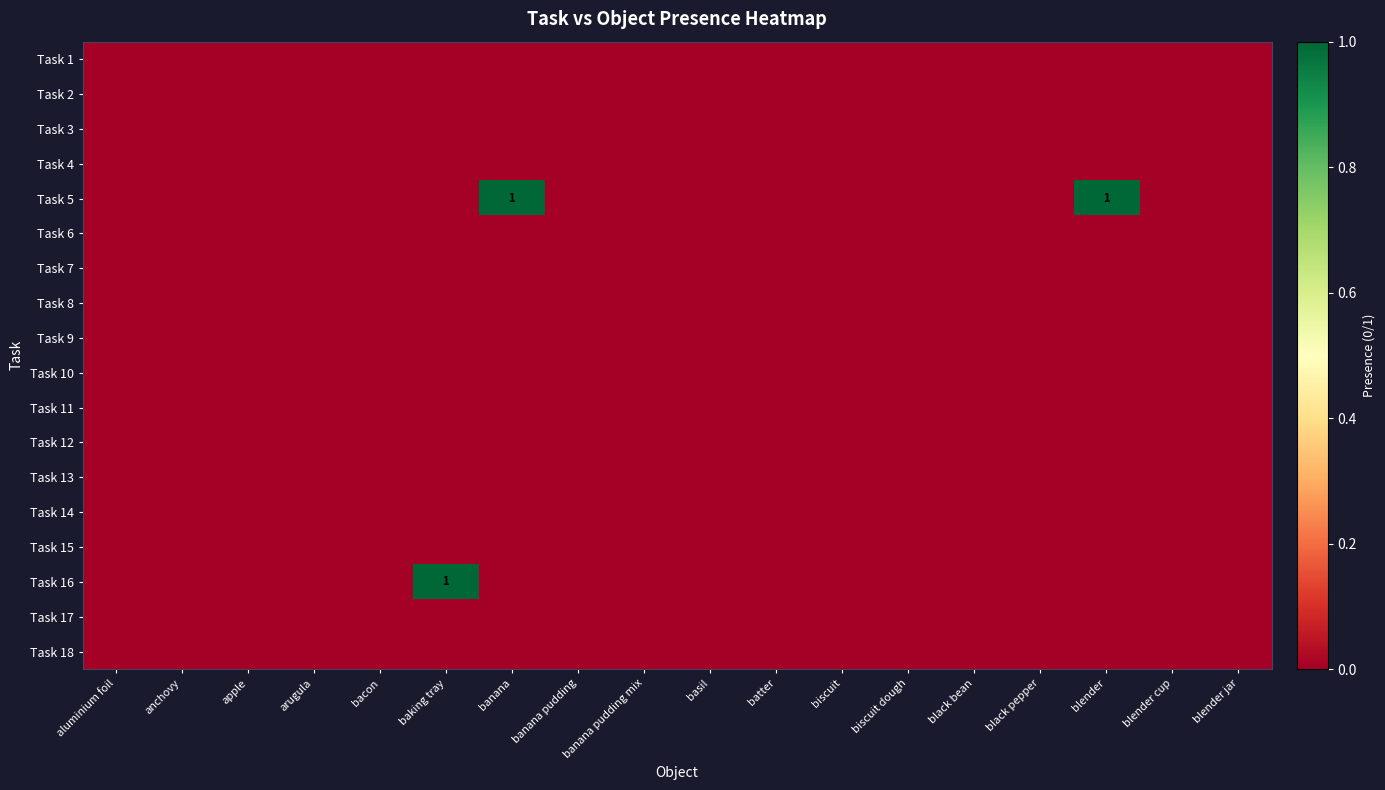

What is the highest value of the Task 16 series?

1